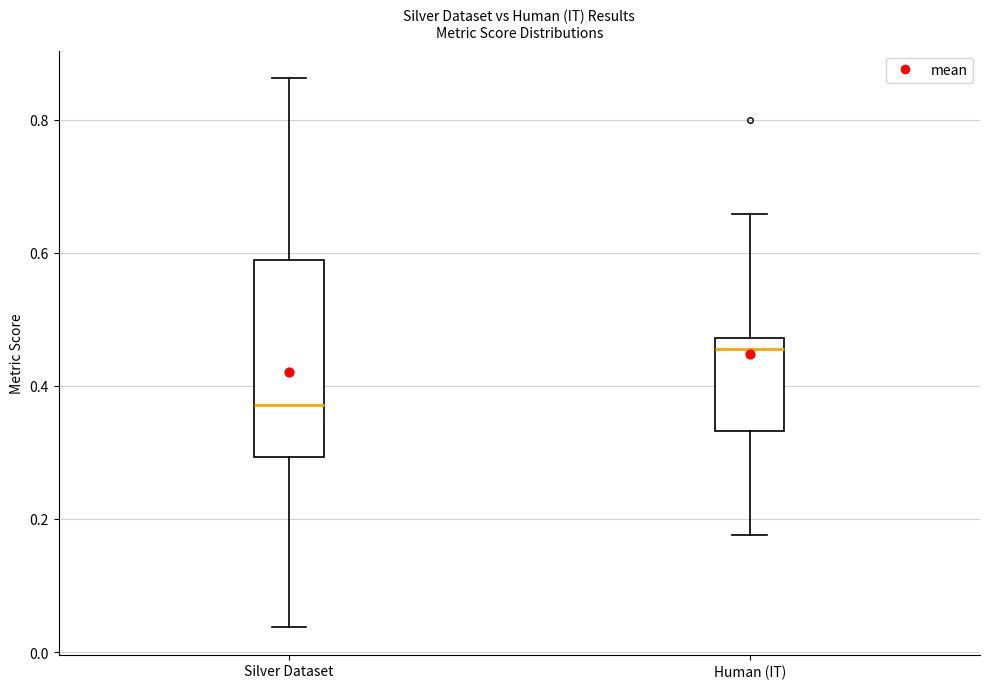

Where does the median line of the box for Silver Dataset sit on the y-axis? The values are not printed on the chart, so give them approximately, as read against the axis.

0.38